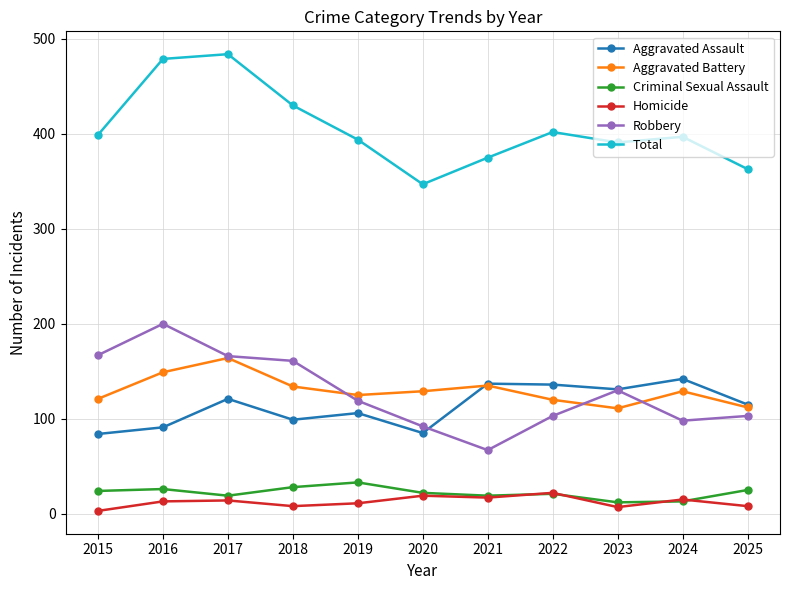

True or false: Homicide and Aggravated Assault intersect in this chart.

False